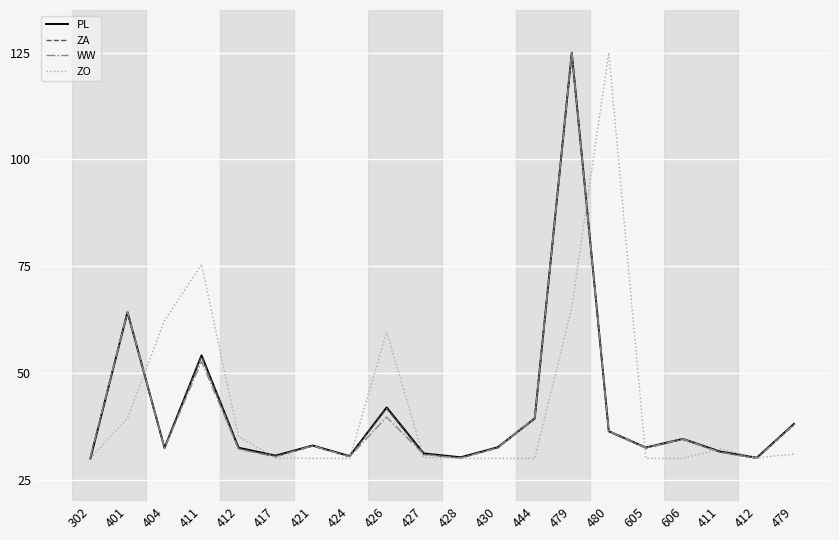

How many times do ZO and WW cross each other?

8